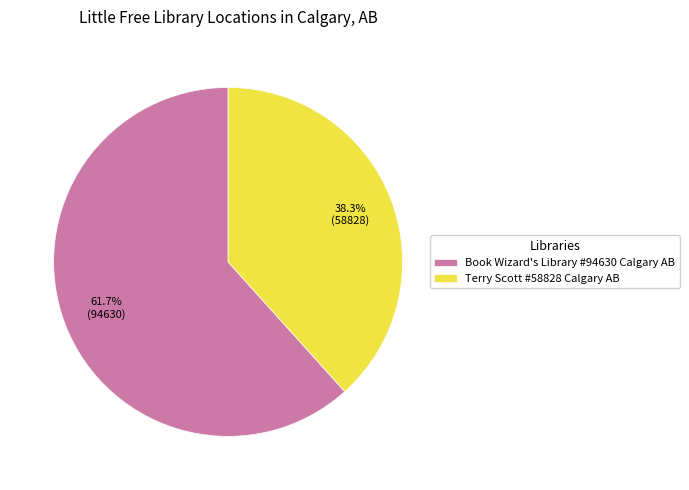

What is the majority slice?

Book Wizard's Library #94630 Calgary AB